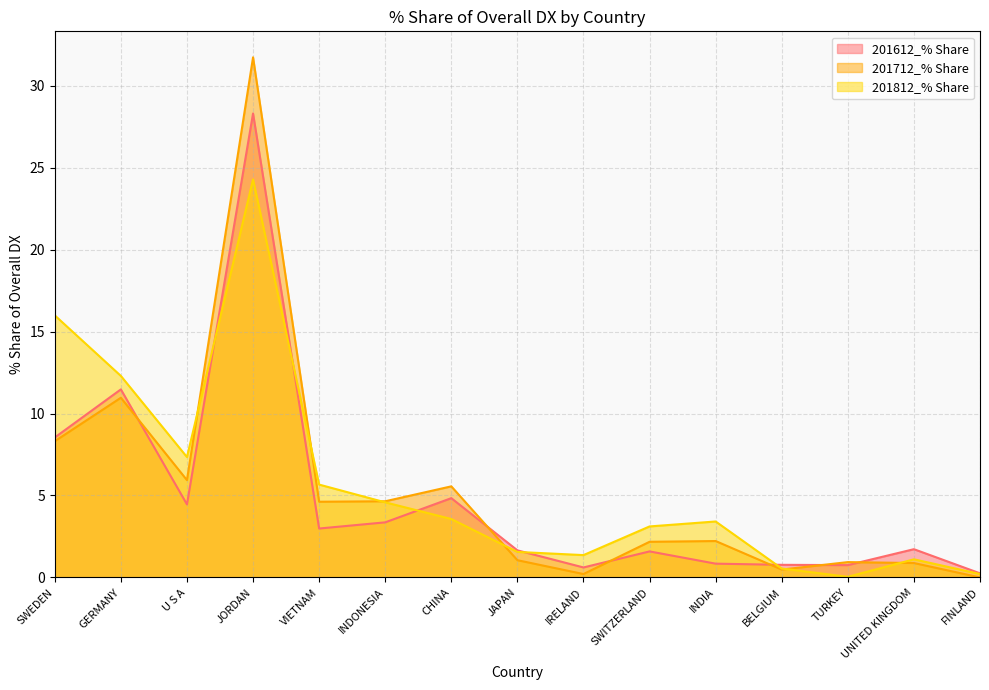

At TURKEY, list the series in order from largest to smallest.

201712_% Share, 201612_% Share, 201812_% Share